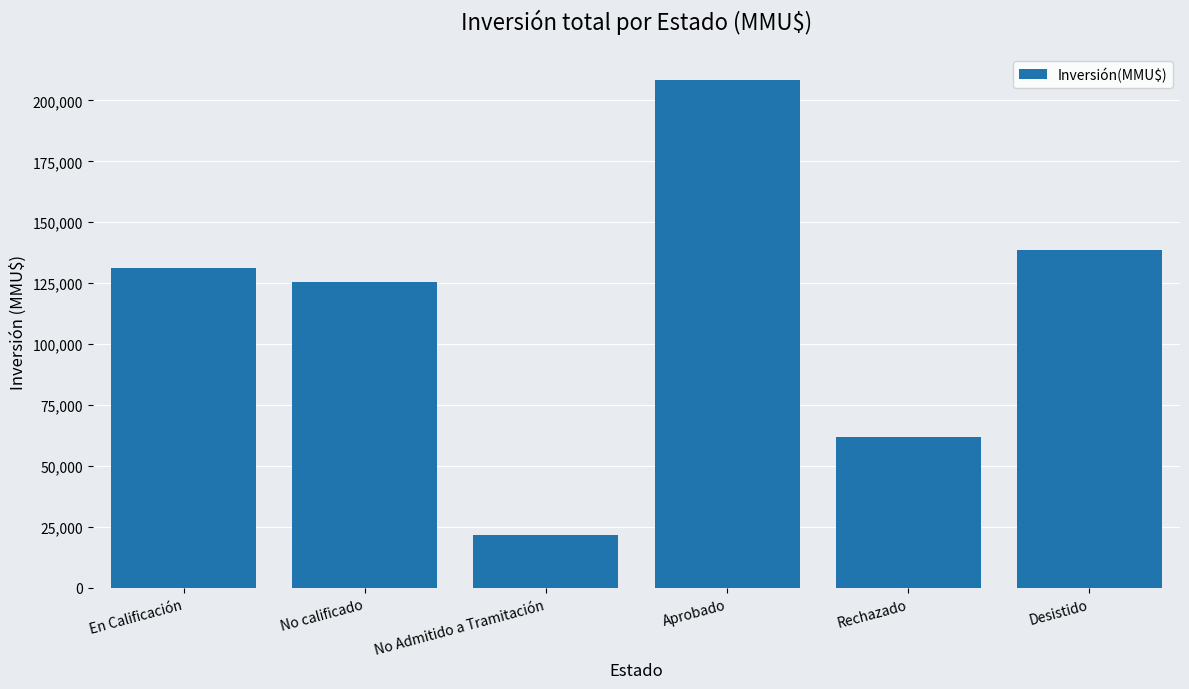

How many data points are less than 131250?

3